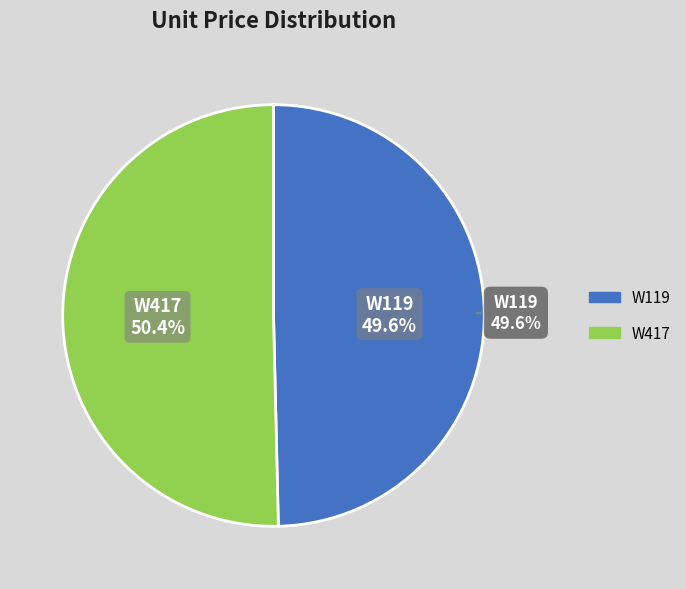

What percentage is NOT represented by W417?

49.6%